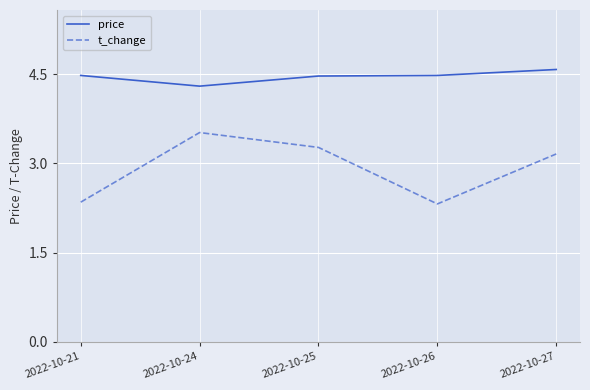

What is the minimum value for price?

4.3